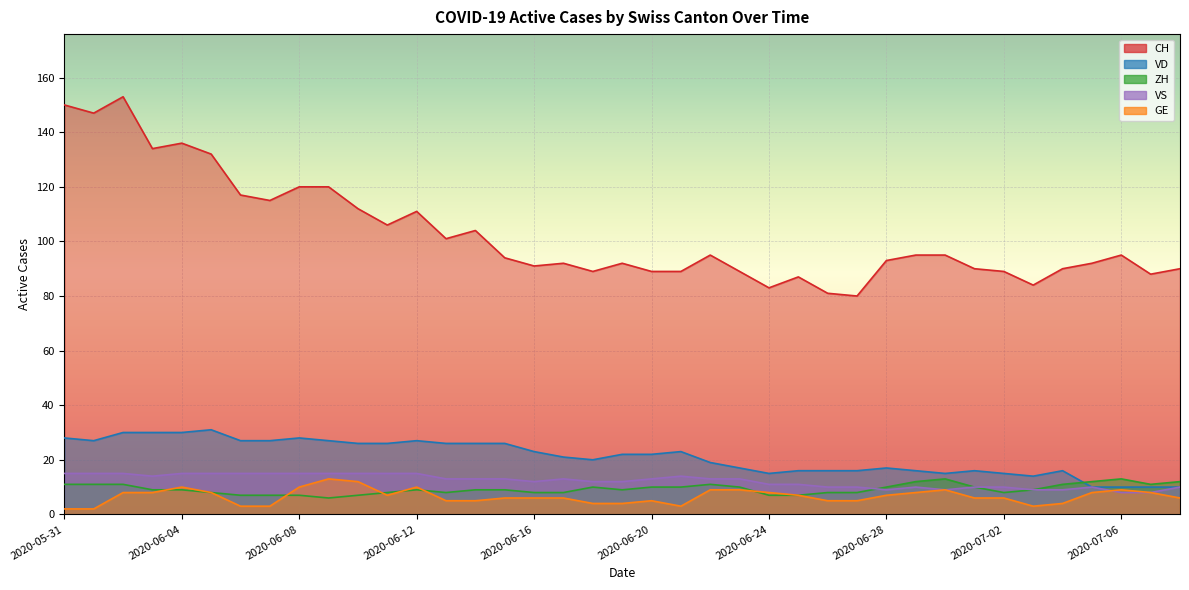

Is it true that VD equals 27 at 2020-06-09?

True